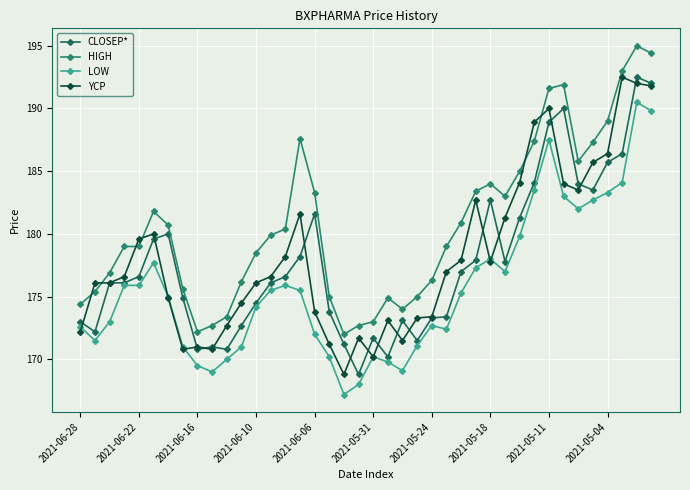

True or false: LOW and HIGH cross at least once.

False